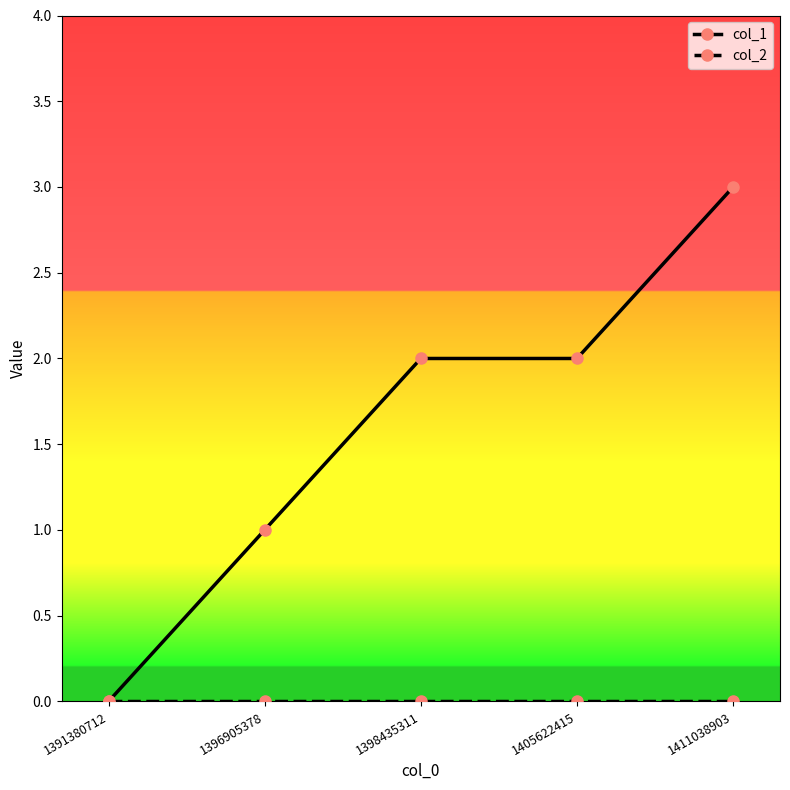

At which category is the sum across all series the highest?

1411038903